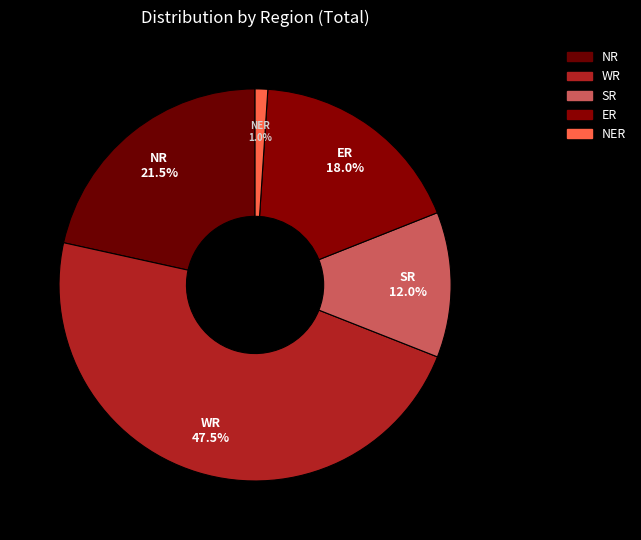

Which has a higher value, ER or NER?

ER